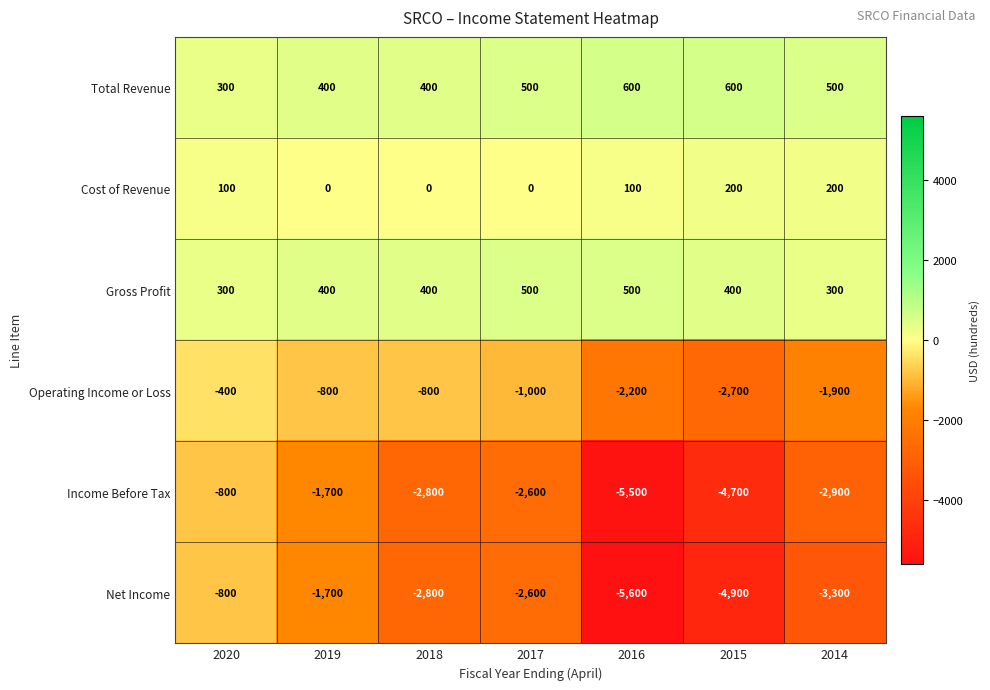

What is the difference between the highest and lowest values at 2020?

1100